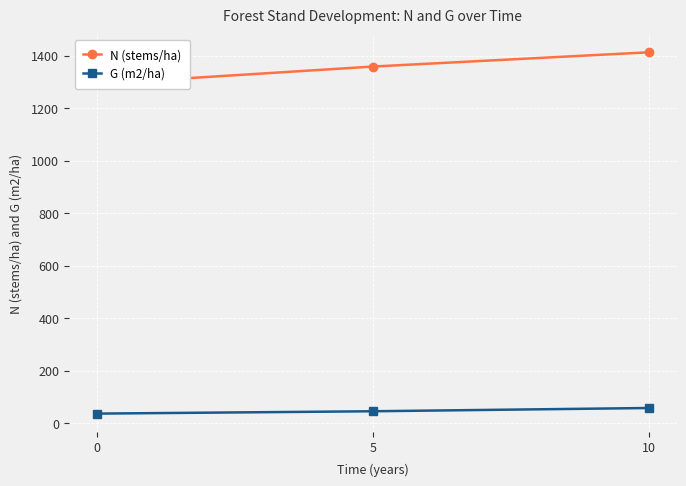

What is the value of the G (m2/ha) point at the 2nd from the left?

44.9